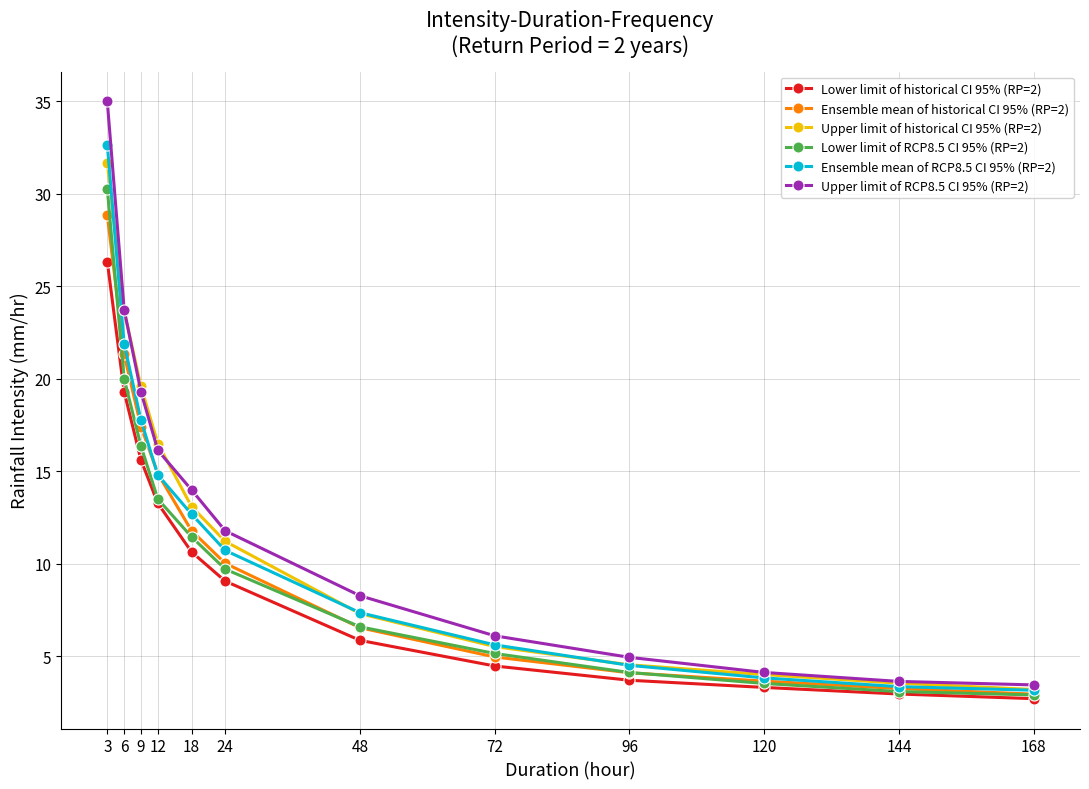

At how many categories does at least one series exceed 19?

3